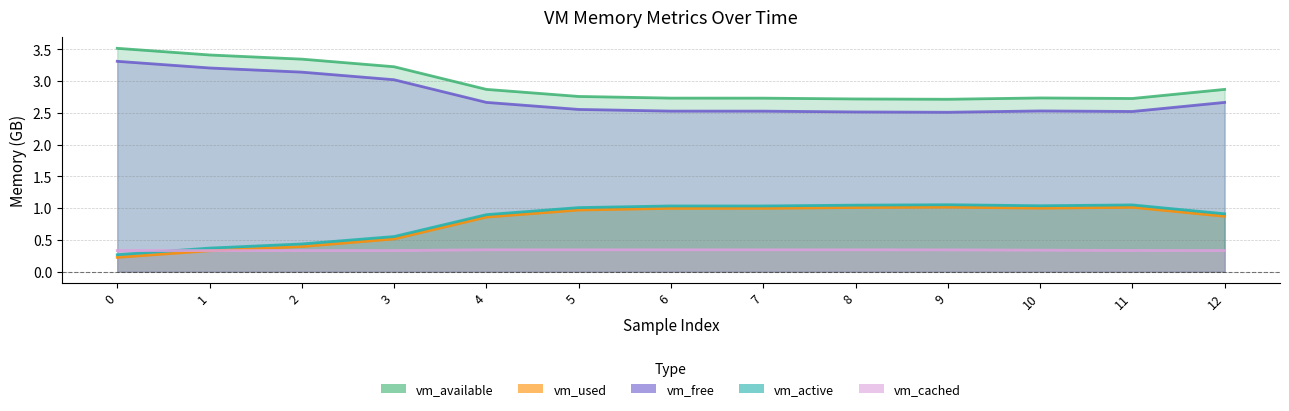

How many interior local peaks does the vm_active series have?

2